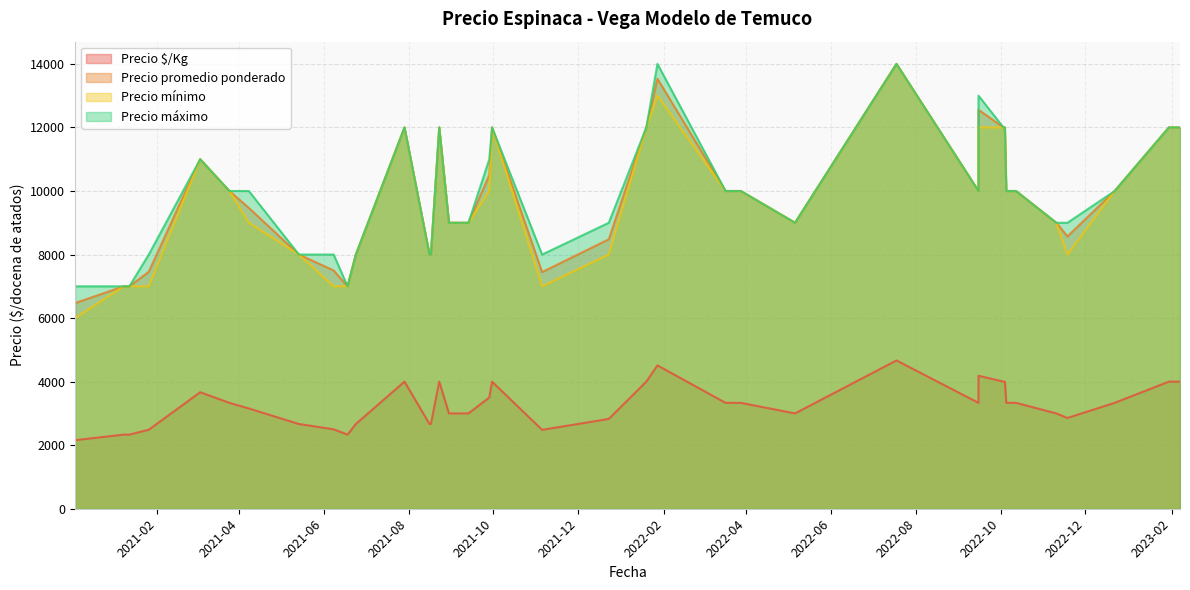

The Precio promedio ponderado series shows 7000 at 2021-01-12. True or false?

True